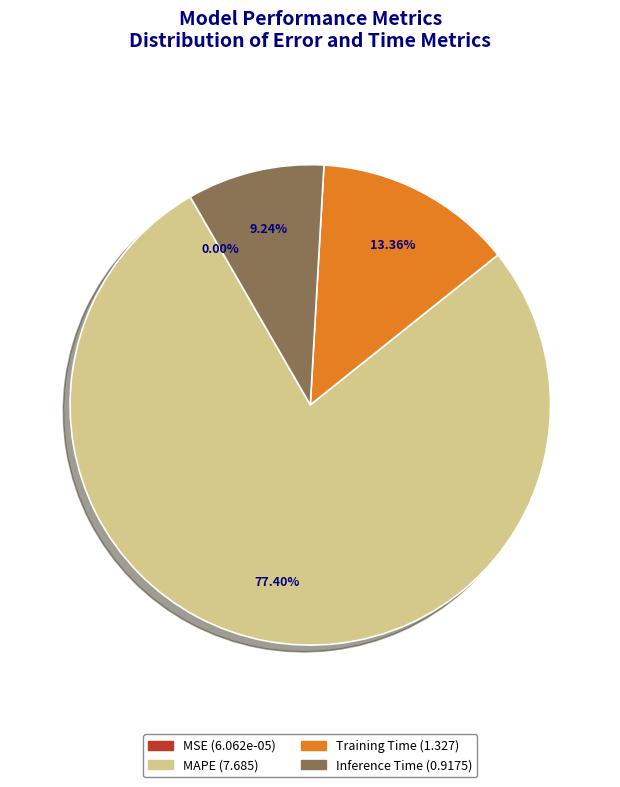

To the nearest percent, what percentage of the pie is Inference Time?

9%